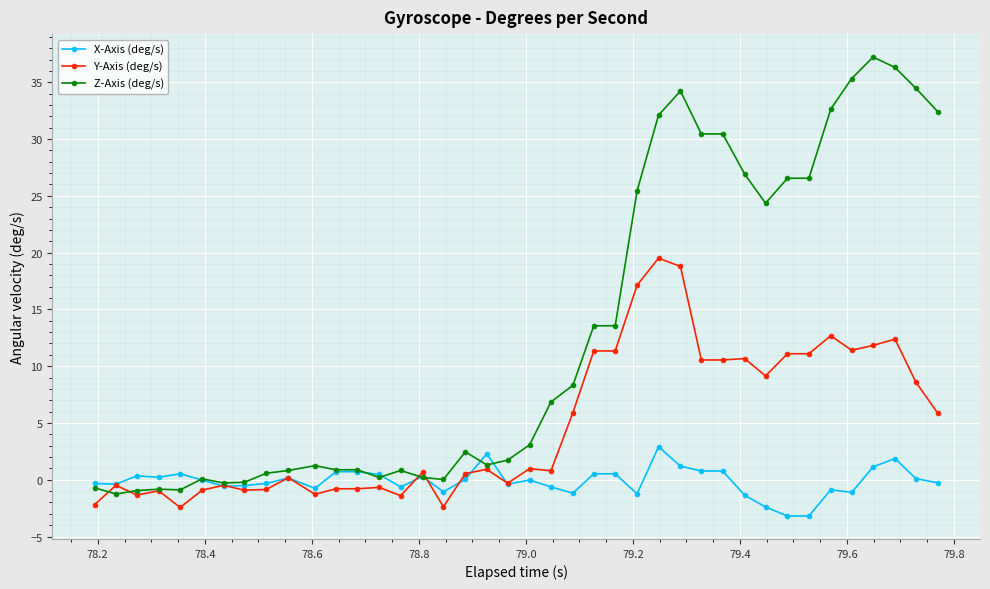

True or false: X-Axis (deg/s) has more than 0 interior local peaks.

True